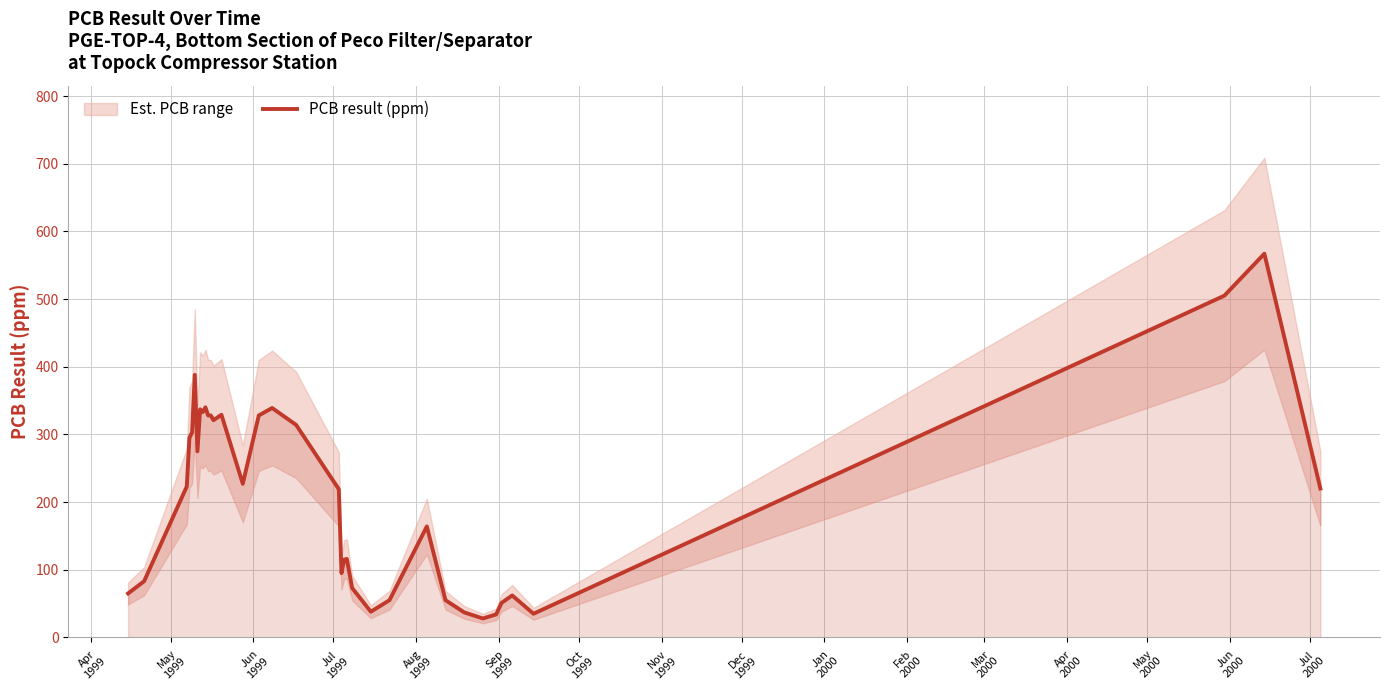

What is the label of the 35th point from the right?

May
1999